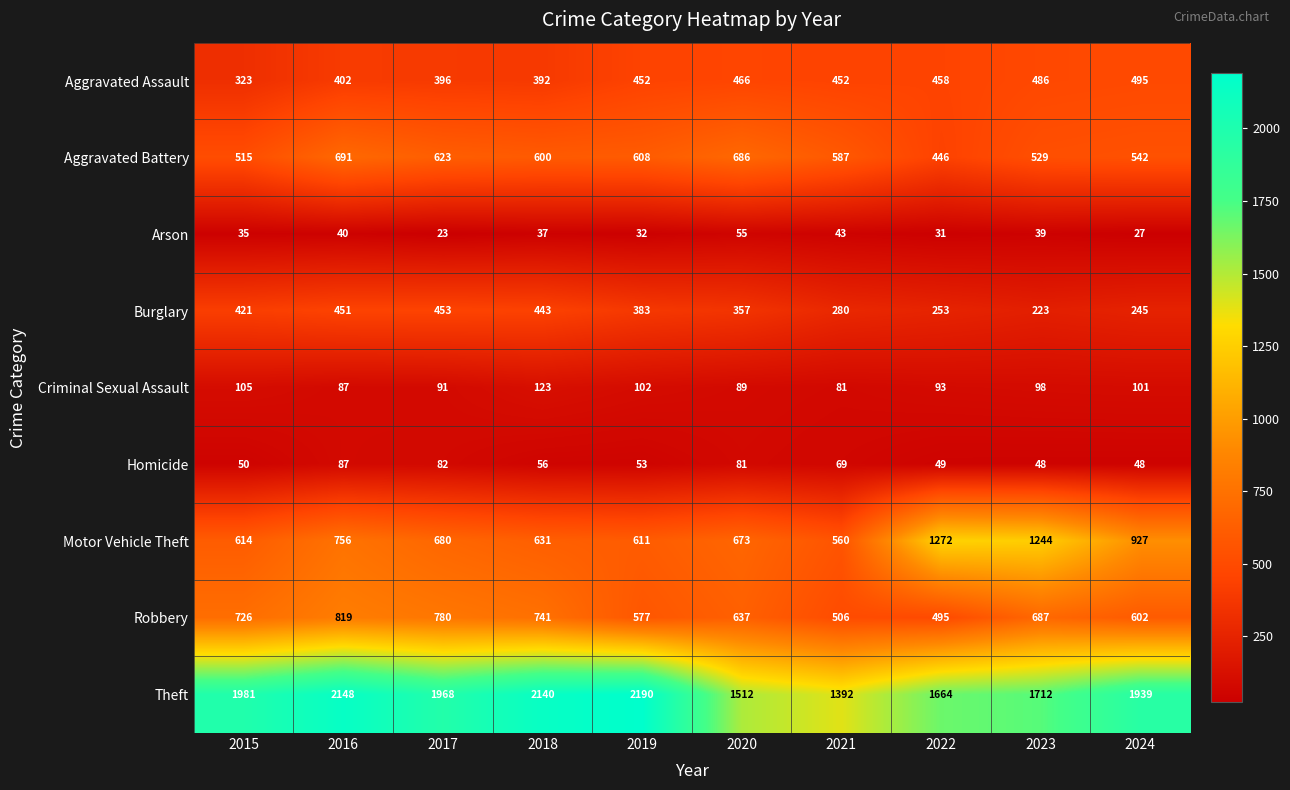

Count the number of data series in this chart.

9